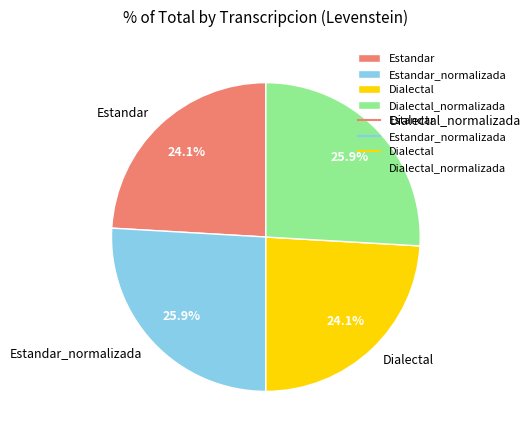

To the nearest percent, what is the average slice percentage?

25%